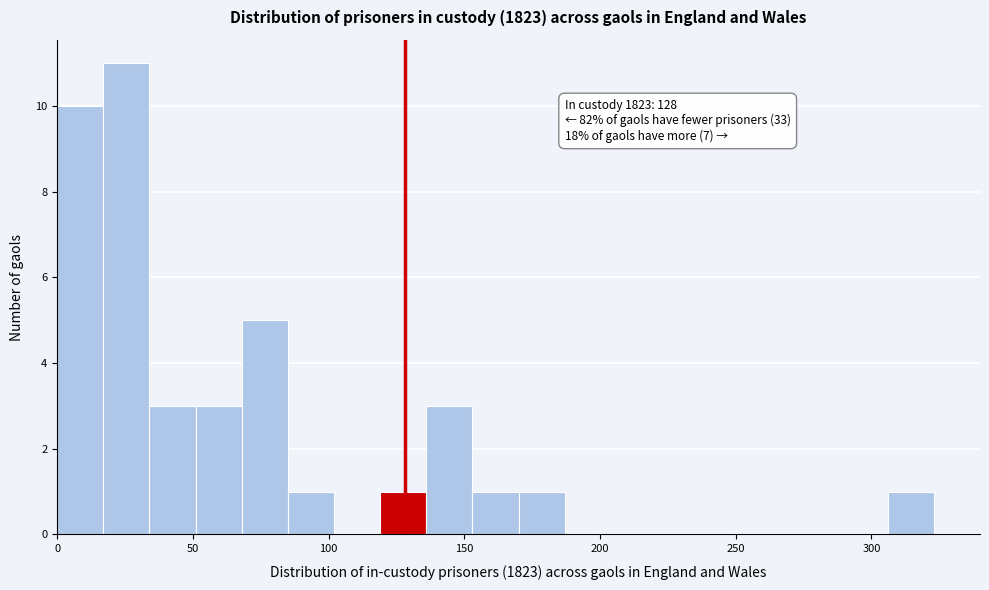

Around what value on the x-axis is the tallest bar? Give the approximate position of its centre, as read against the axis.

25